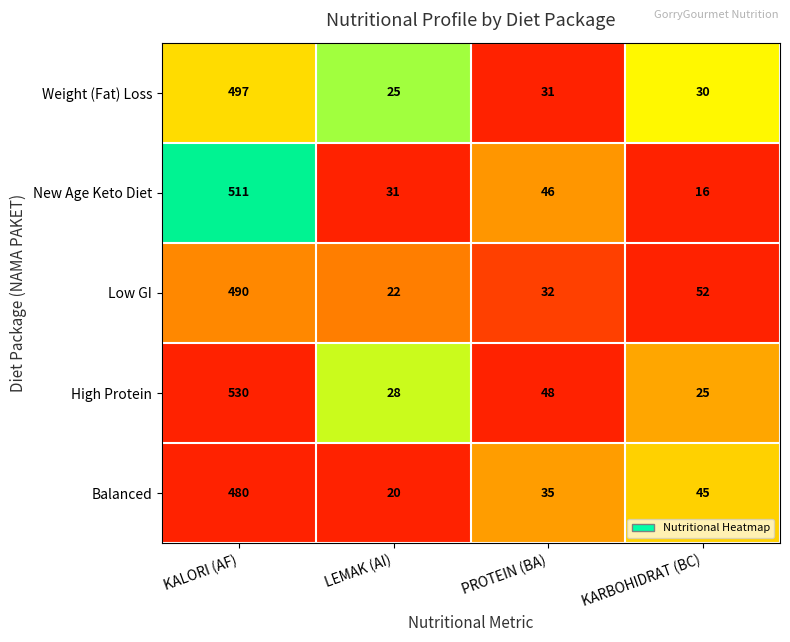

Rank the series by their maximum value, from highest to lowest.

High Protein, New Age Keto Diet, Weight (Fat) Loss, Low GI, Balanced